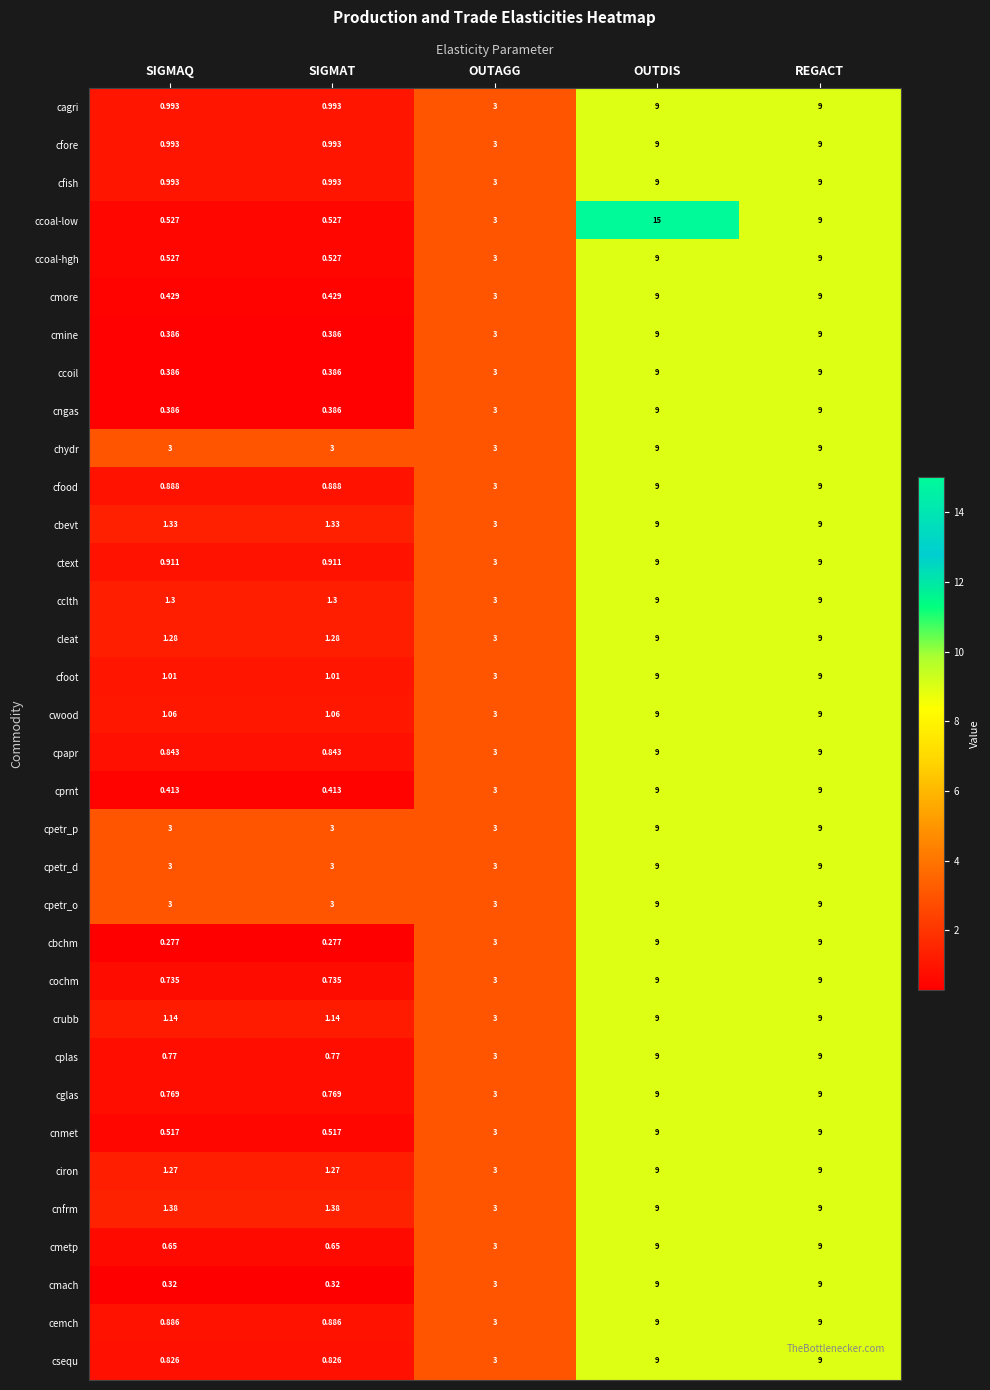

At which category is the sum across all series the highest?

OUTDIS